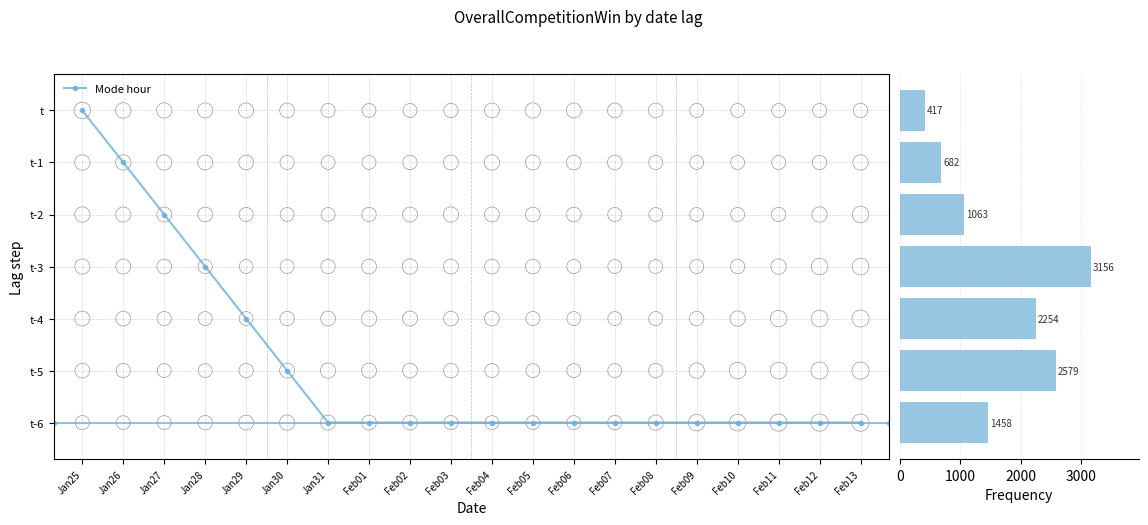

Approximately how many times larger is the value at t-3 compared to t-6?

2.2